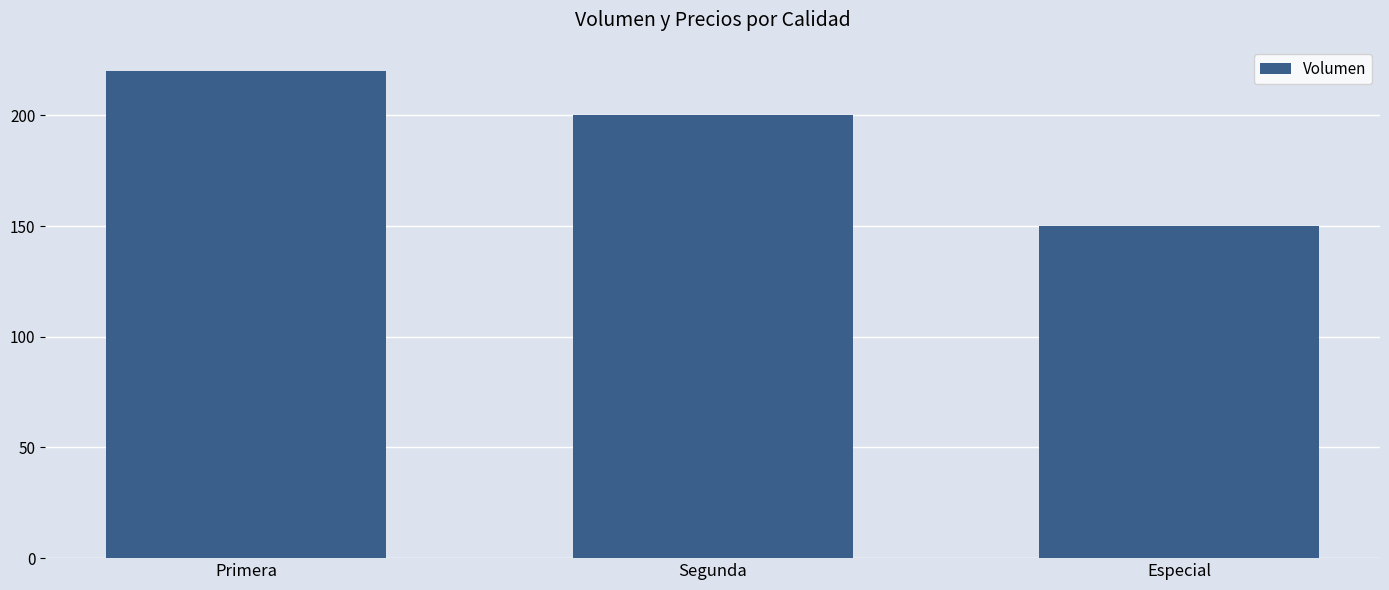

Is it true that the value at Primera is 220?

True